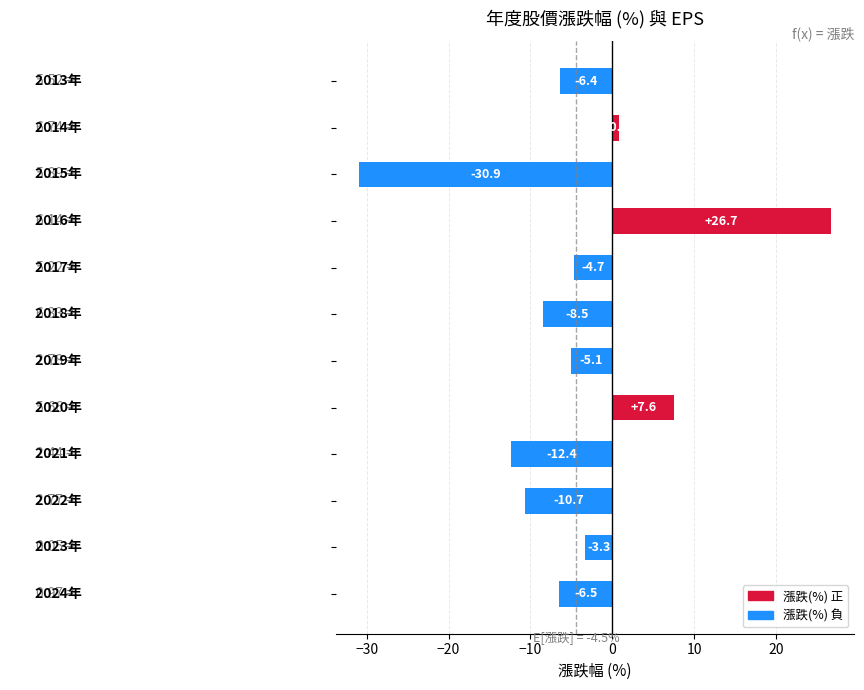

What is the greatest value displayed?

26.7